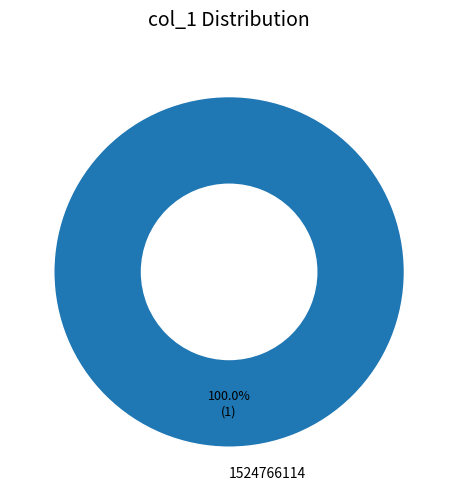

Which category accounts for the majority?

1524766114